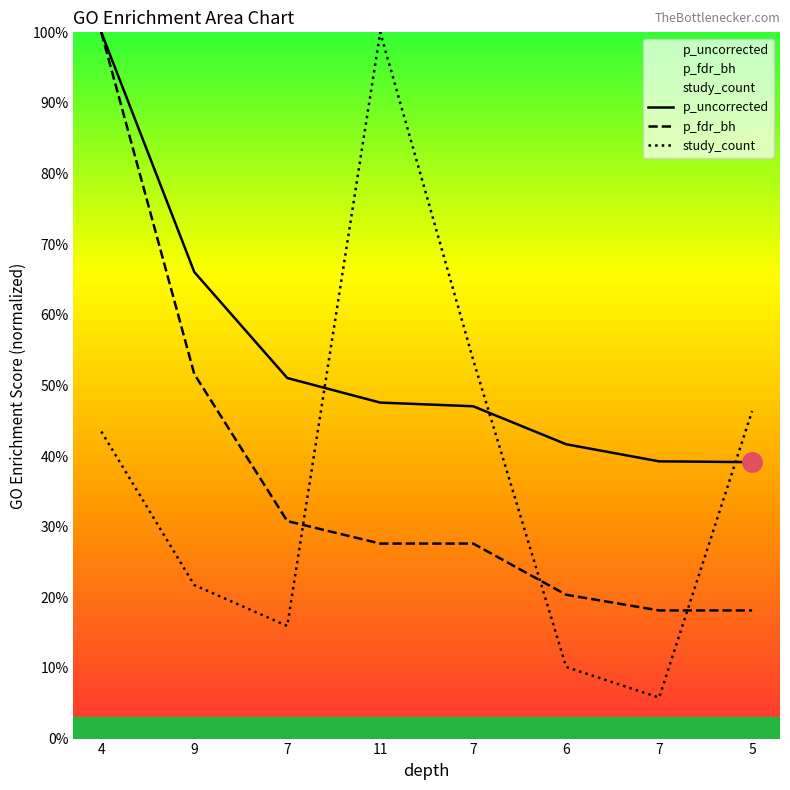

At which label is p_fdr_bh closest to 0?

7